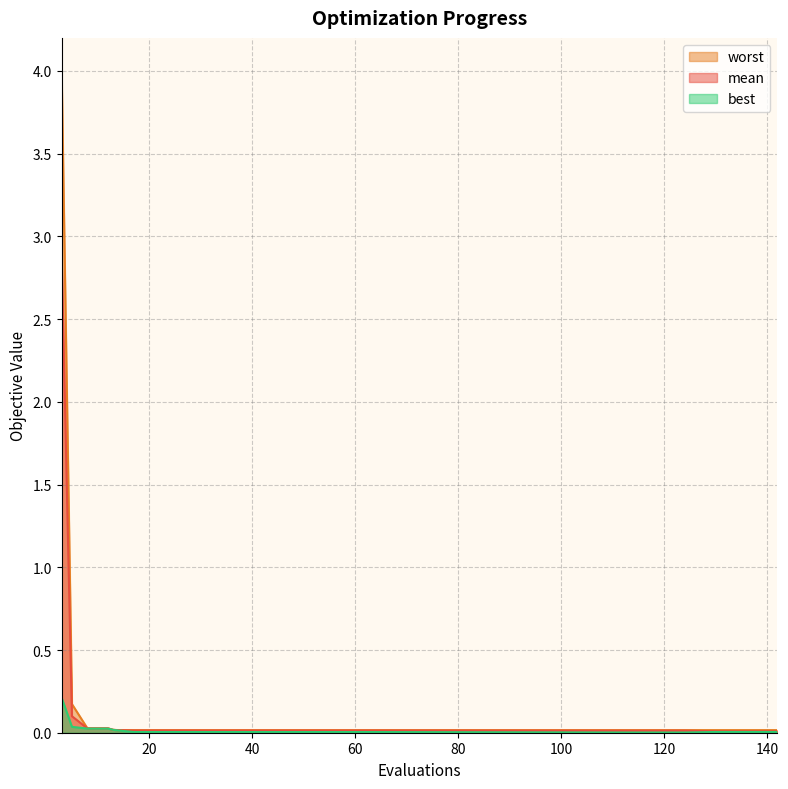

What is the sum of all worst values?

4.6